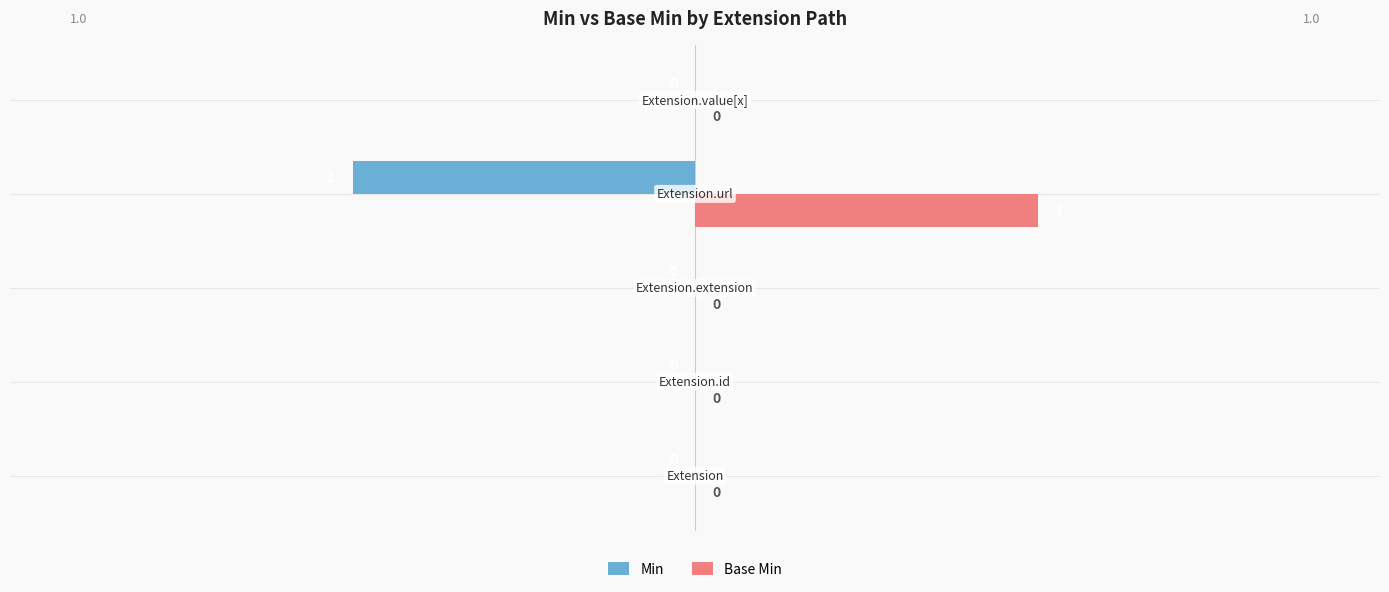

Which series has the largest total across all categories?

Base Min